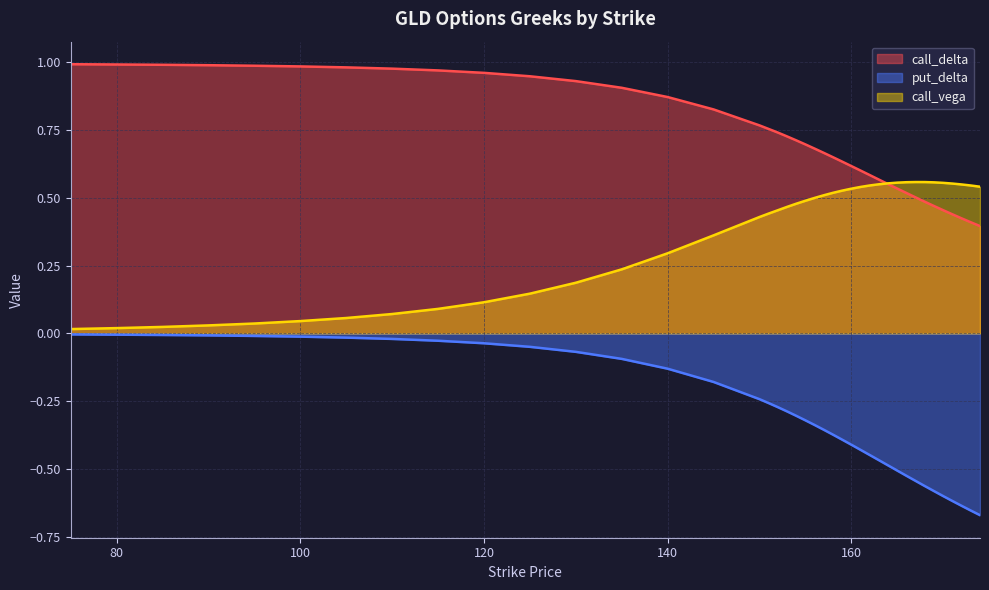

What are all the series names shown in the legend?

call_delta, put_delta, call_vega